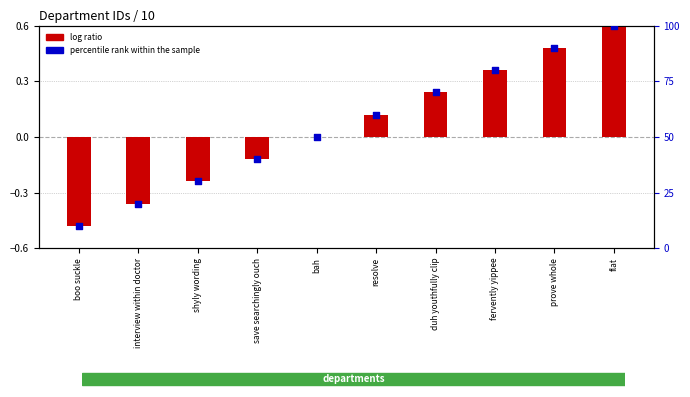

What are all the series names shown in the legend?

log ratio, percentile rank within the sample